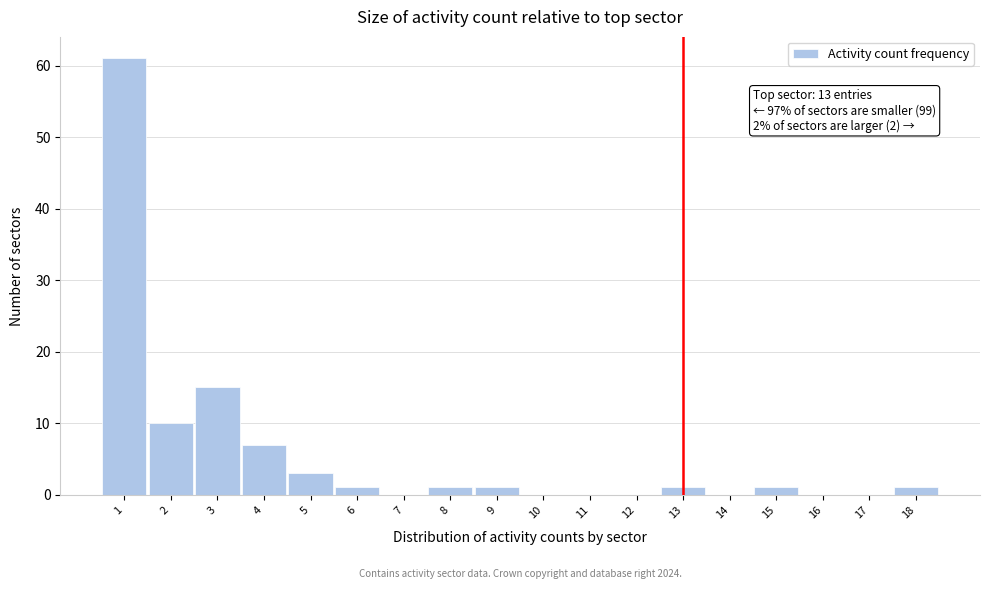

Which range on the x-axis has the tallest bar?

0.5 to 1.5